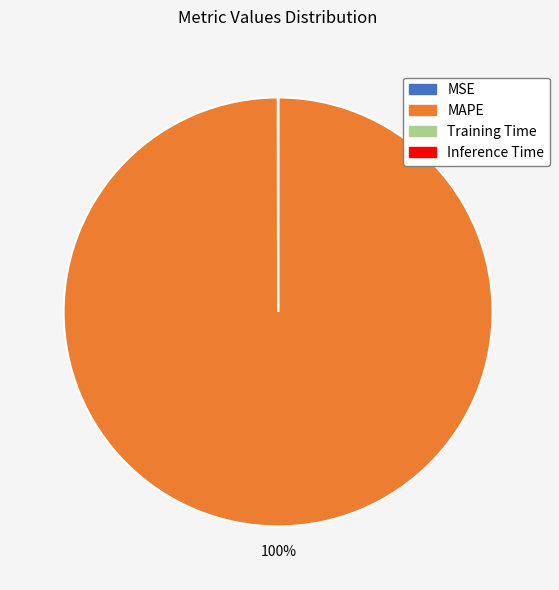

The MAPE slice represents 100% of the pie. True or false?

True